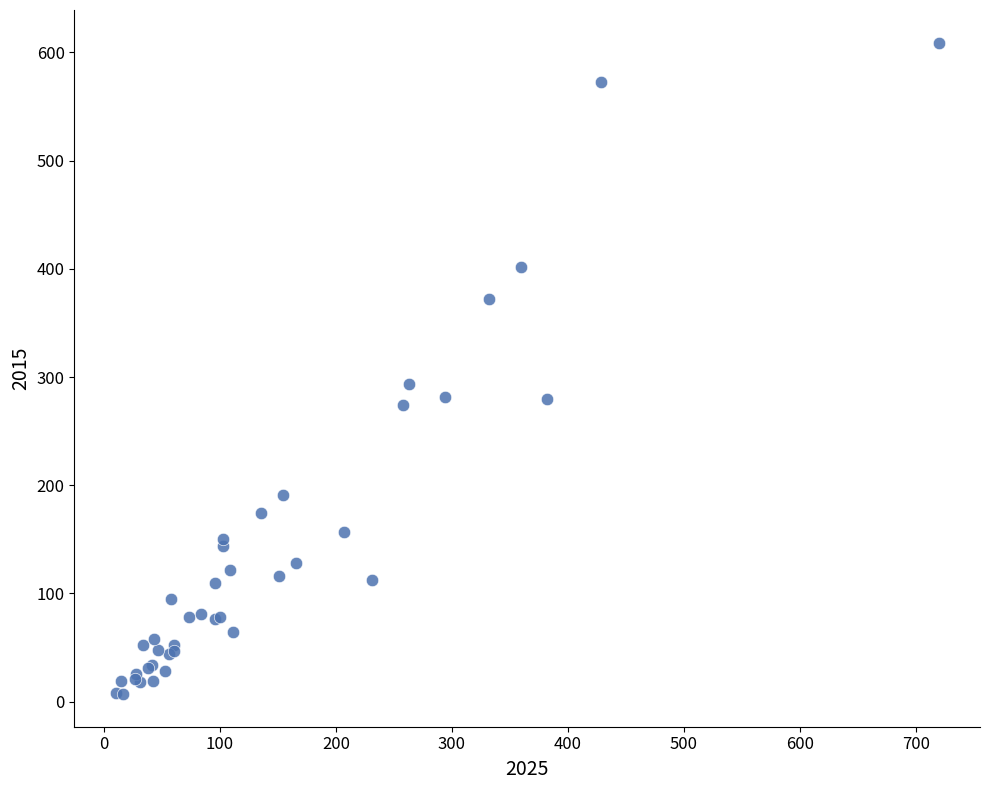

What Y value in the scatter plot is closest to 308?

294